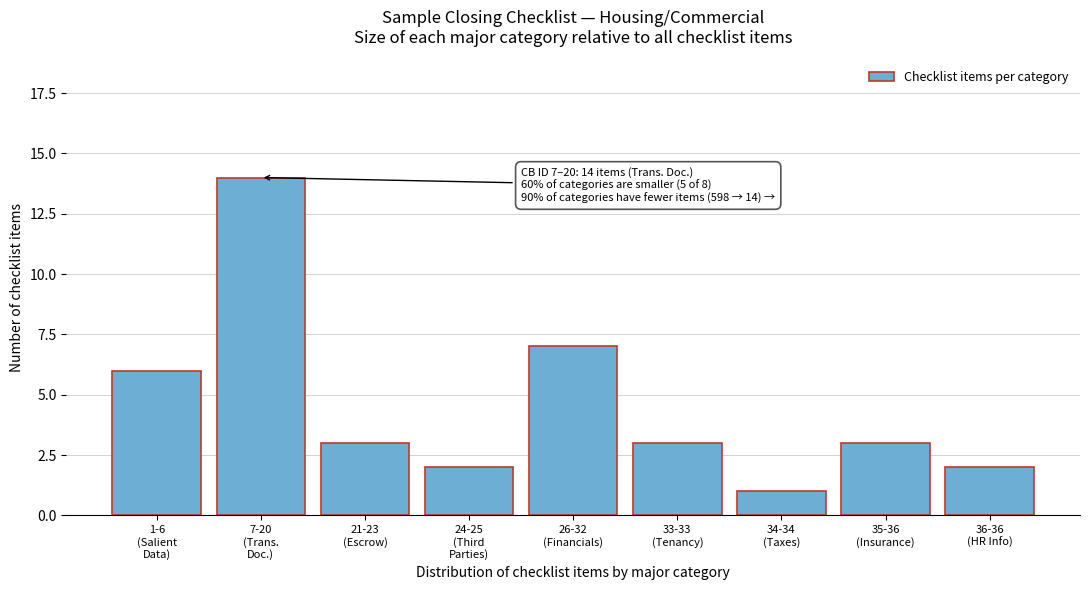

Reading left to right, extract all data points from this chart.

6	14	3	2	7	3	1	3	2